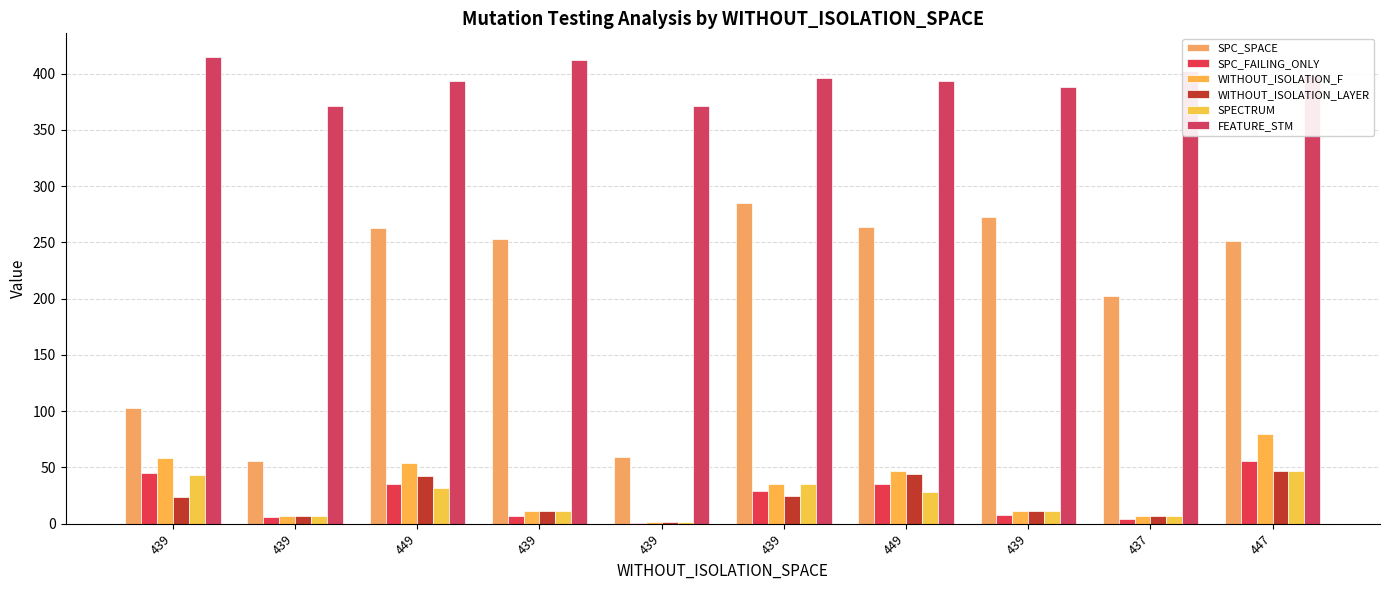

Which series has the largest range (max minus min)?

SPC_SPACE